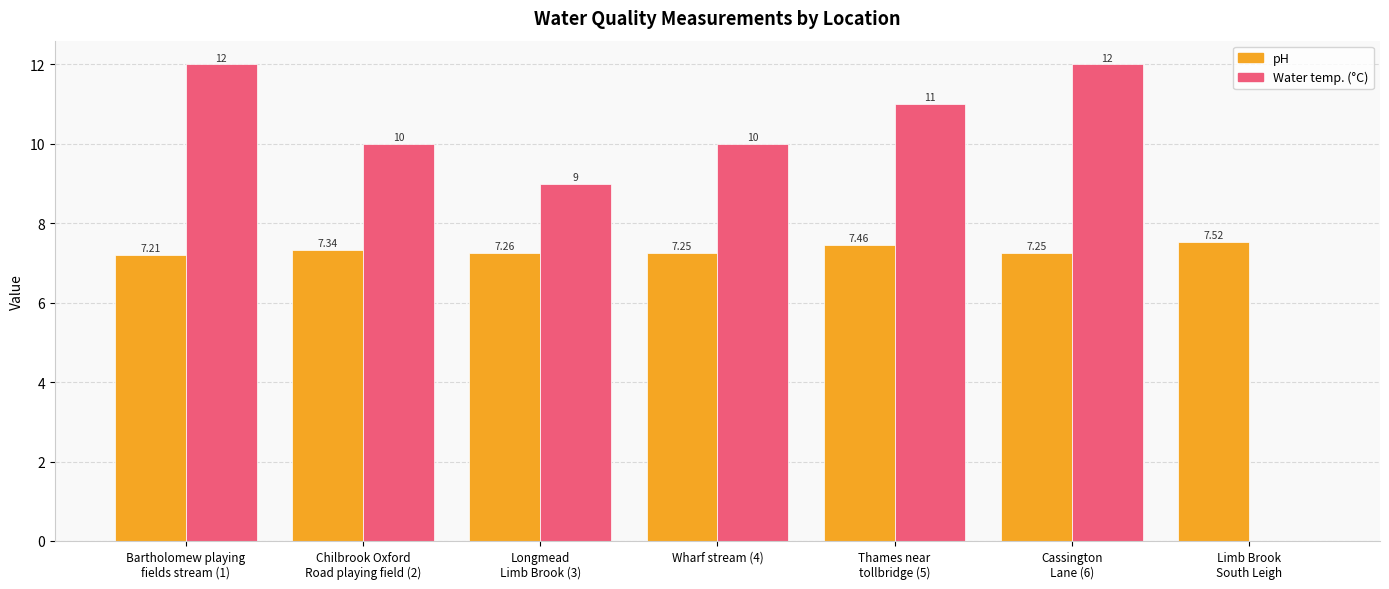

What is the sum of all pH values?

51.3